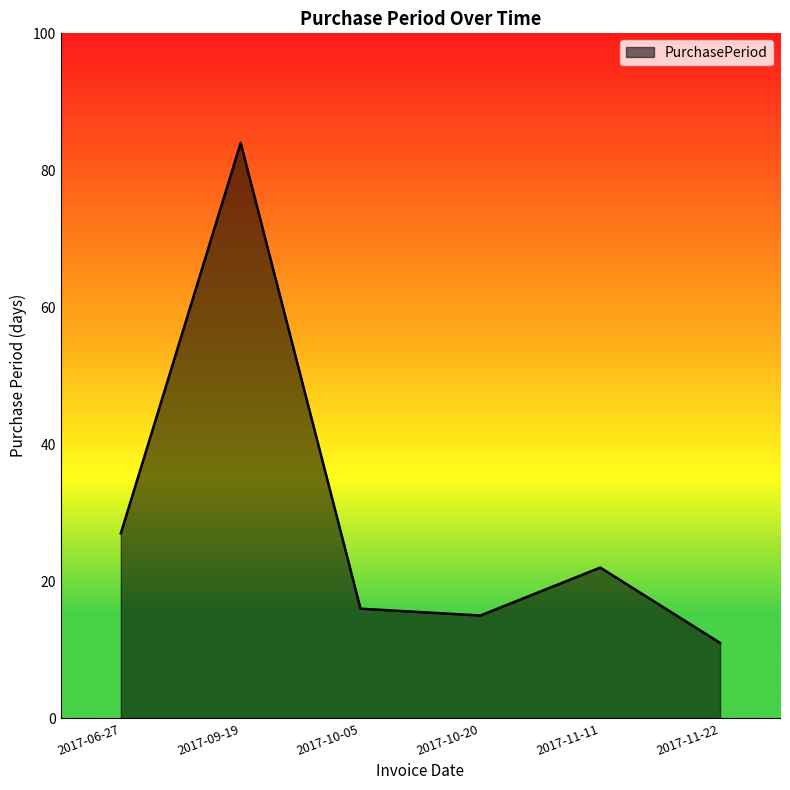

Is it true that the value at 2017-11-11 is 22?

True